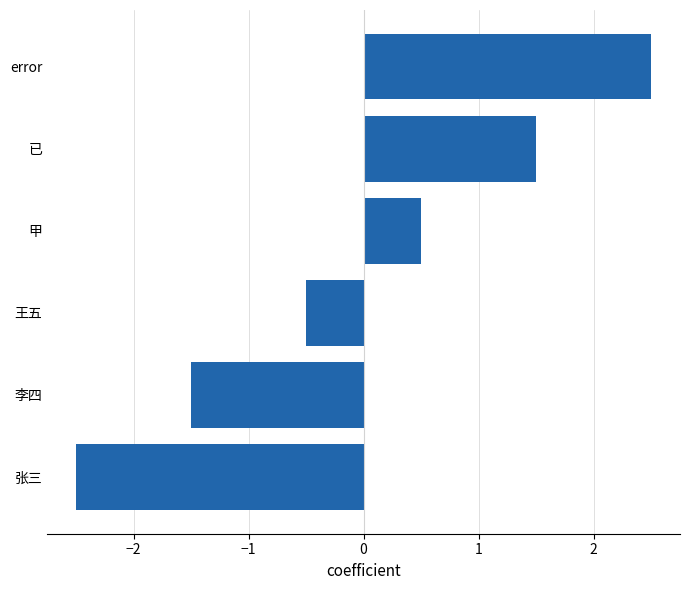

How many distinct data groups are displayed?

1